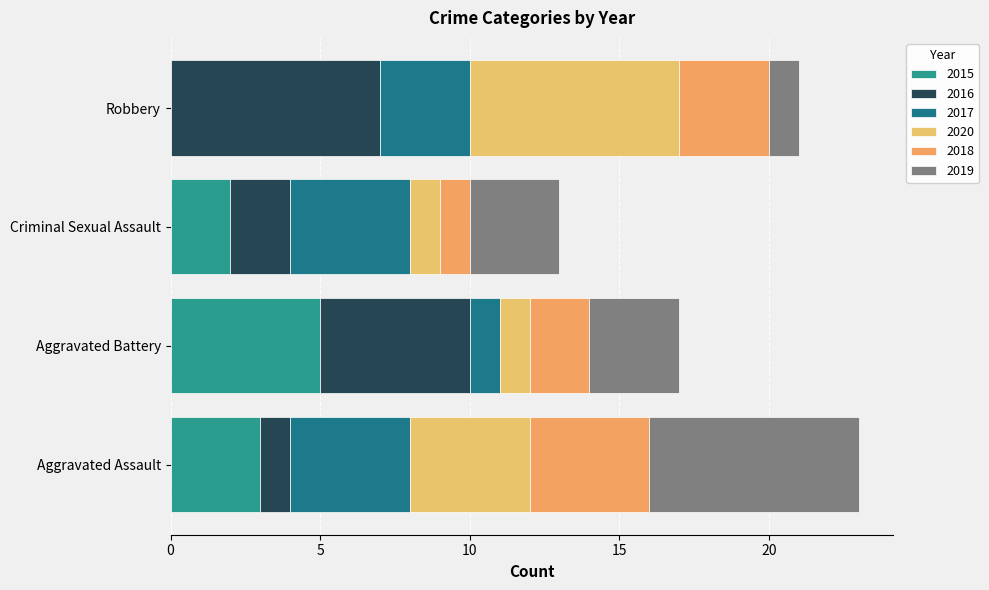

True or false: 2020 has a value of 7 at Robbery.

True